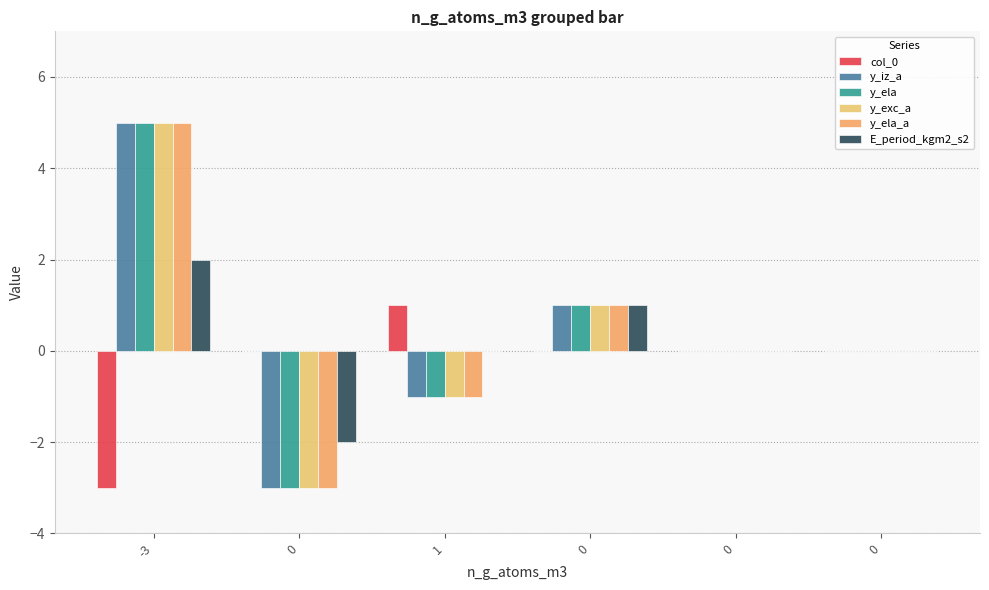

The value of E_period_kgm2_s2 at 0 is 2. True or false?

False